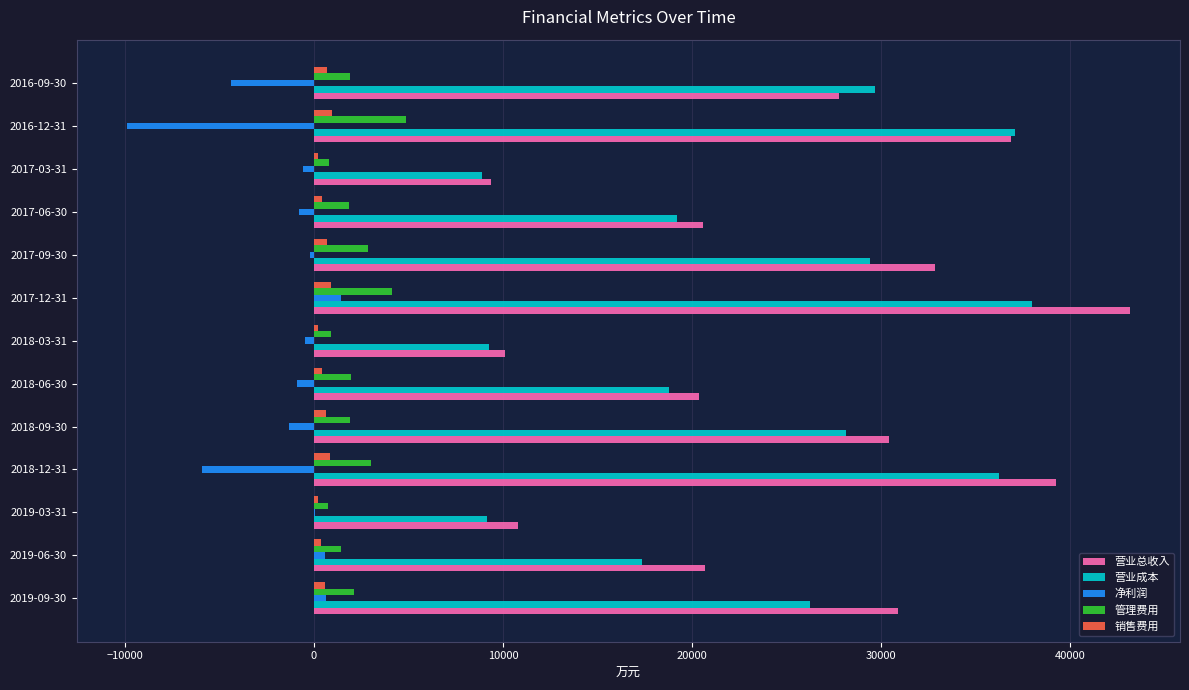

Which series has the largest total across all categories?

营业总收入